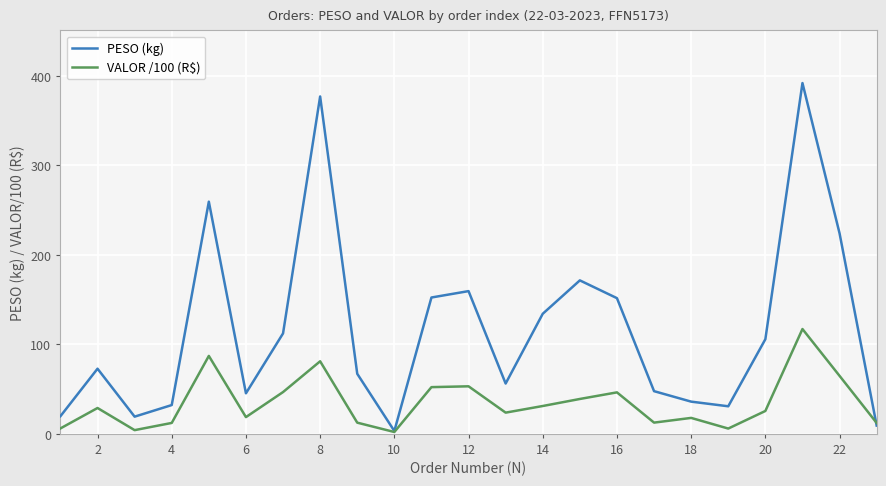

How many lines are shown in the chart?

2